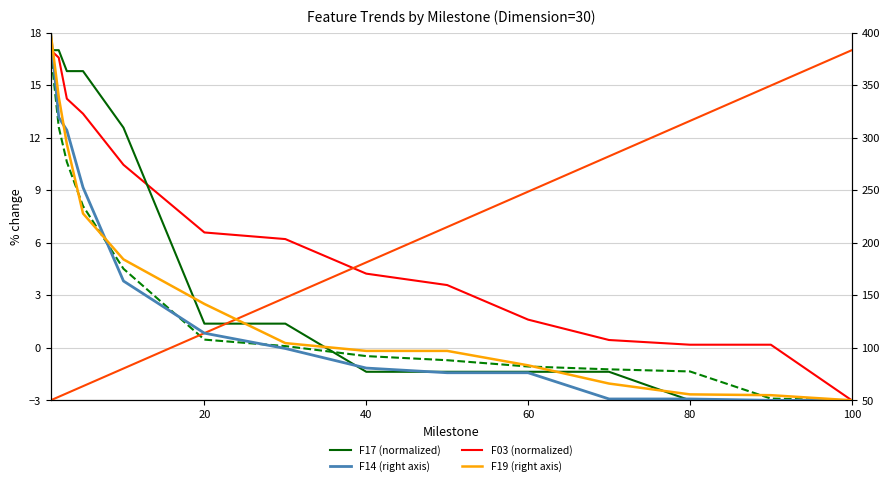

How many lines are shown in the chart?

6